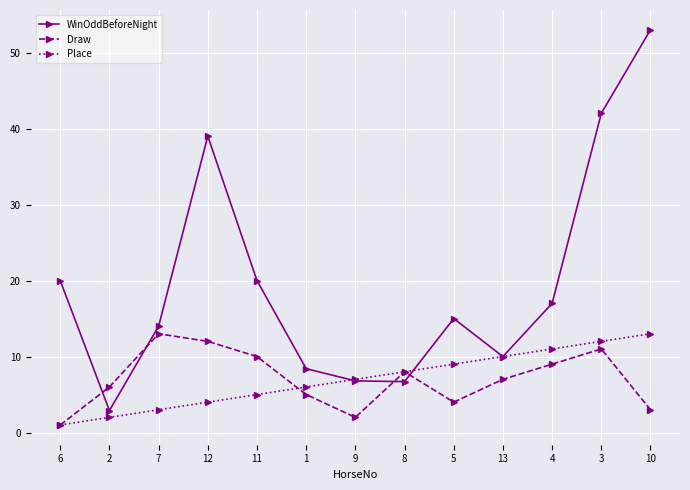

True or false: Place has more than 1 points higher than both neighbors.

False